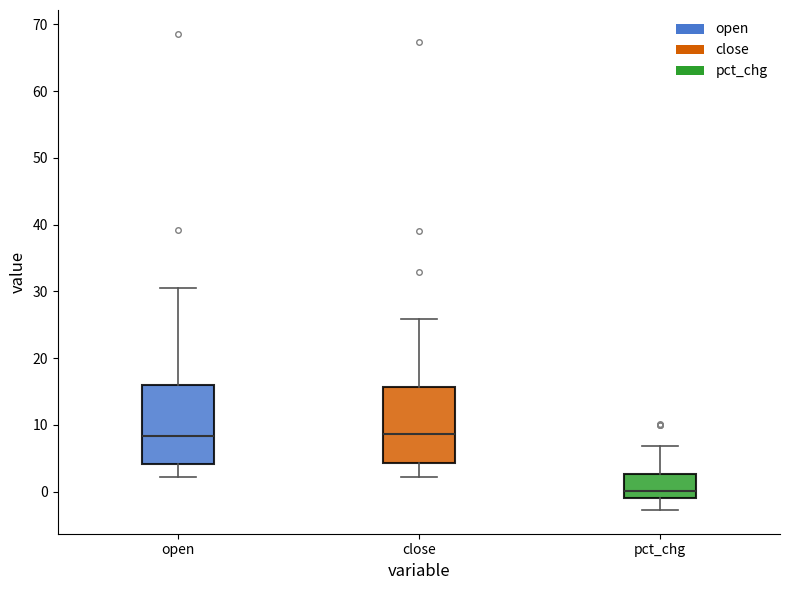

Reading left to right, read every box against the y-axis: the position of its median line, the range the box covers, and the ends of its whiskers. The values are not printed on the chart, so give them approximately, as read against the axis.

open: median 8, box 4 to 16, whiskers 2 to 30
close: median 9, box 4 to 16, whiskers 2 to 26
pct_chg: median 0, box -1 to 3, whiskers -3 to 7